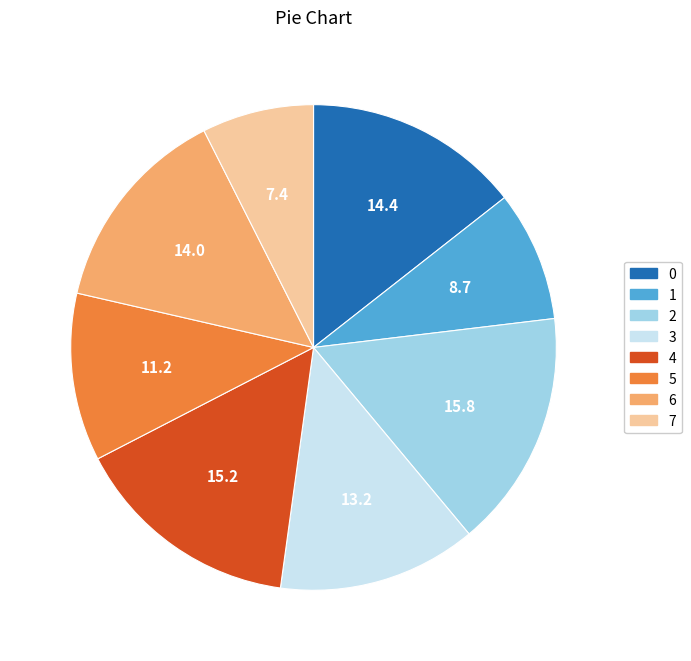

Which slice is the largest?

2